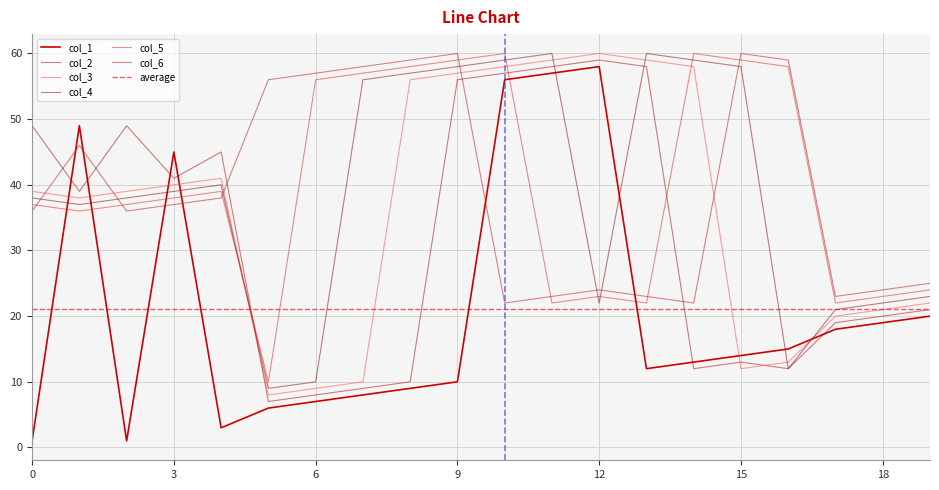

Reading left to right, list all the values displayed in this chart.

col_1: 0=1	1=49	2=1	3=45	4=3	5=6	6=7	7=8	8=9	9=10	10=56	11=57	12=58	13=12	14=13	15=14	16=15	17=18	18=19	19=20
col_2: 0=49	1=39	2=49	3=41	4=45	5=7	6=8	7=9	8=10	9=56	10=57	11=58	12=59	13=58	14=12	15=13	16=12	17=19	18=20	19=21
col_3: 0=39	1=38	2=39	3=40	4=41	5=8	6=9	7=10	8=56	9=57	10=58	11=59	12=60	13=59	14=58	15=12	16=13	17=20	18=21	19=22
col_4: 0=38	1=37	2=38	3=39	4=40	5=9	6=10	7=56	8=57	9=58	10=59	11=60	12=22	13=60	14=59	15=58	16=12	17=21	18=22	19=23
col_5: 0=37	1=36	2=37	3=38	4=39	5=10	6=56	7=57	8=58	9=59	10=60	11=22	12=23	13=22	14=60	15=59	16=58	17=22	18=23	19=24
col_6: 0=36	1=46	2=36	3=37	4=38	5=56	6=57	7=58	8=59	9=60	10=22	11=23	12=24	13=23	14=22	15=60	16=59	17=23	18=24	19=25